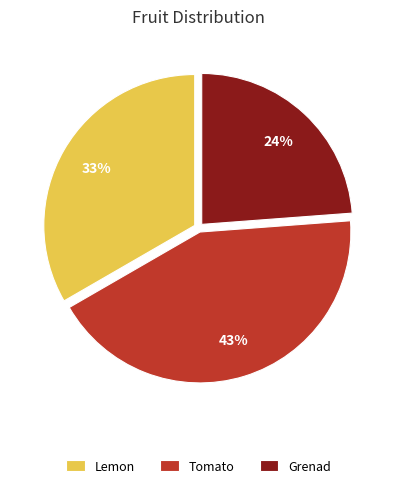

How many segments does this pie chart have?

3